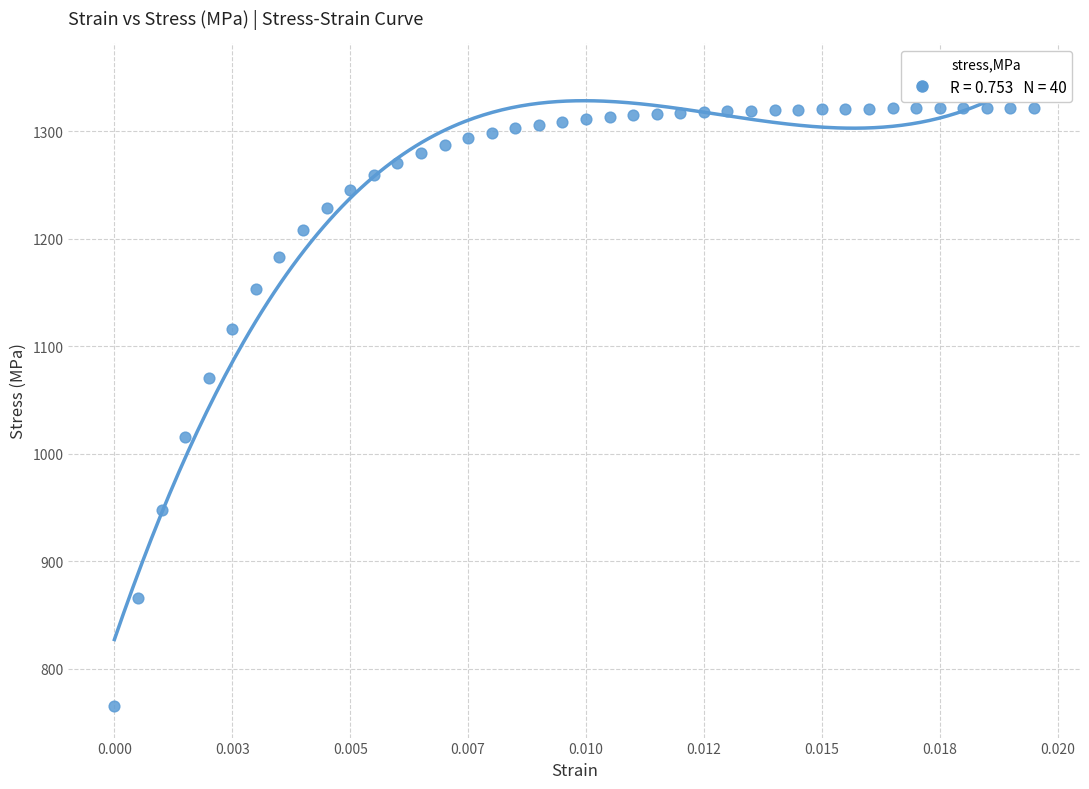

What is the range of Y values (max minus min)?

556.5